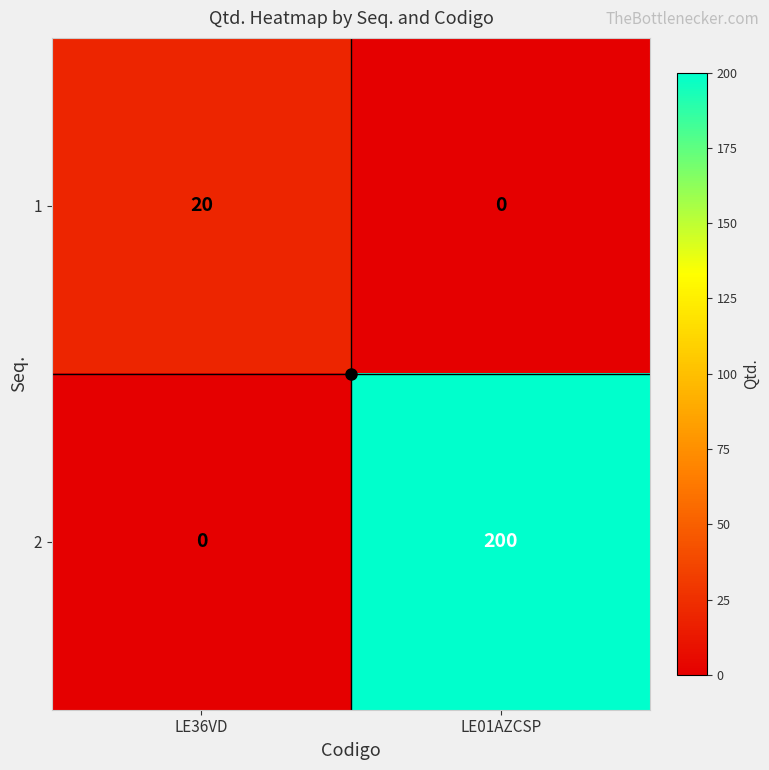

The 1 series shows 14 at LE01AZCSP. True or false?

False